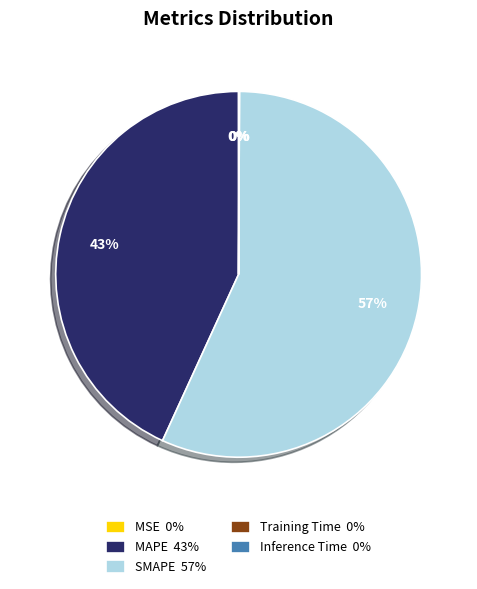

Is it true that MAPE 43% is 28% of the pie?

False